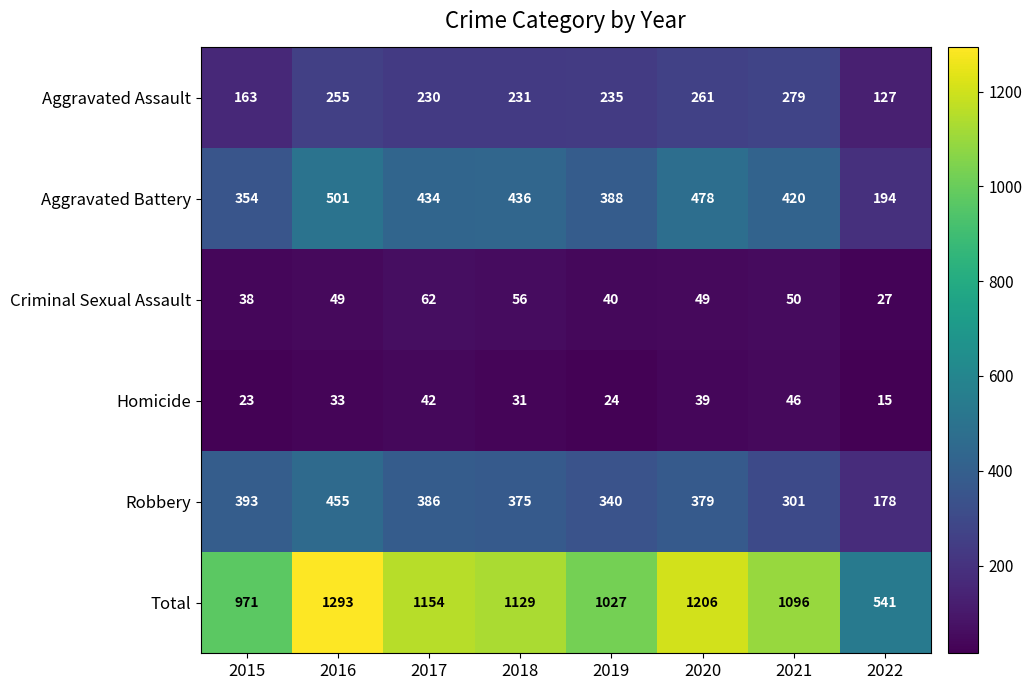

What is the greatest value displayed?

1293